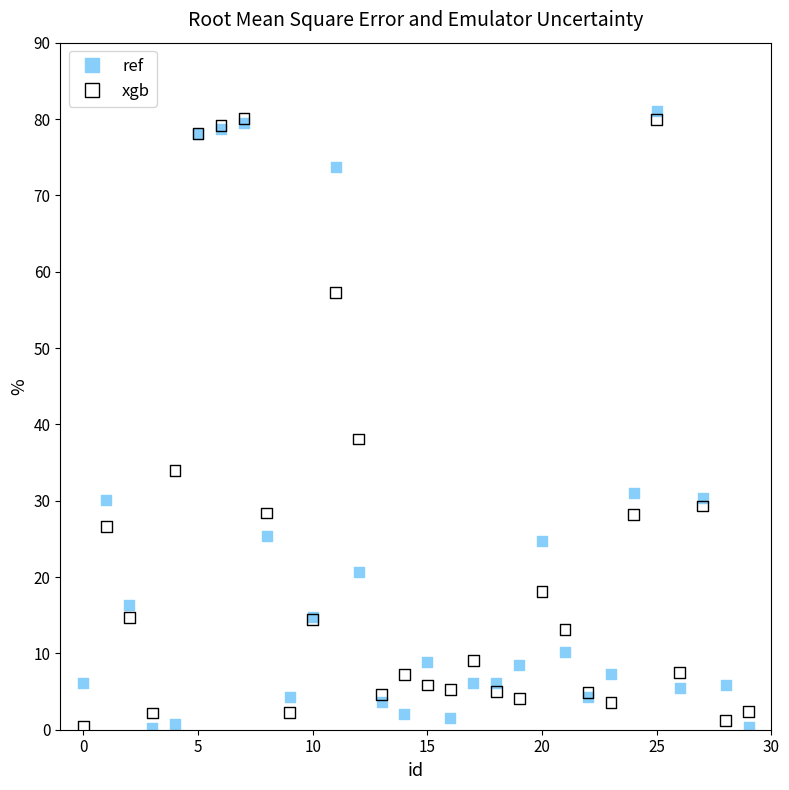

In the ref series, what Y value is closest to 40?

31.1